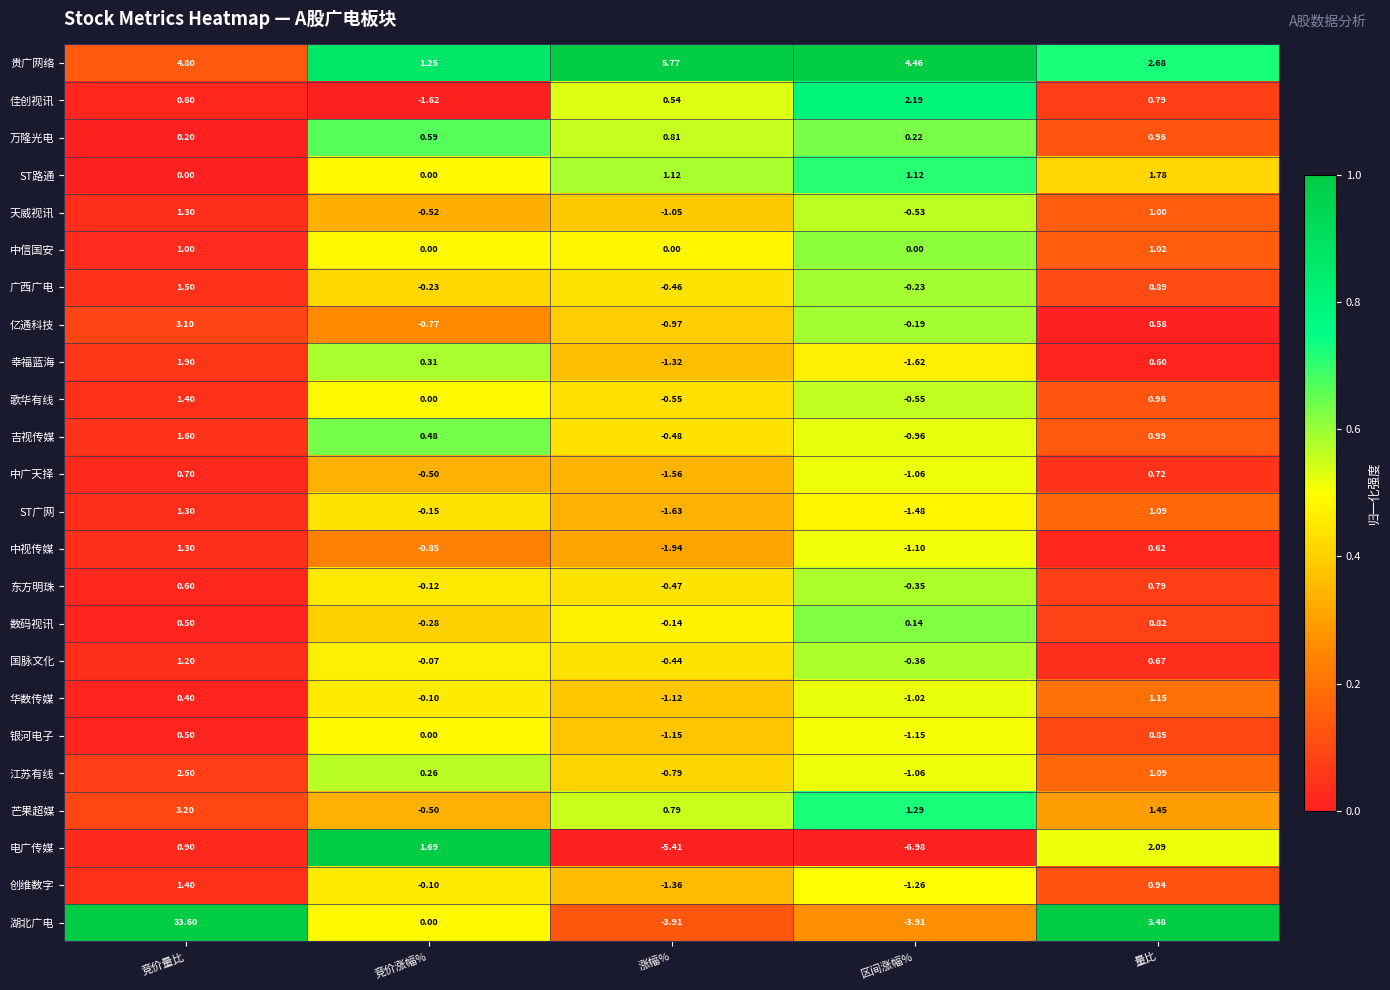

Where does the 数码视讯 series first go above 0?

竞价量比